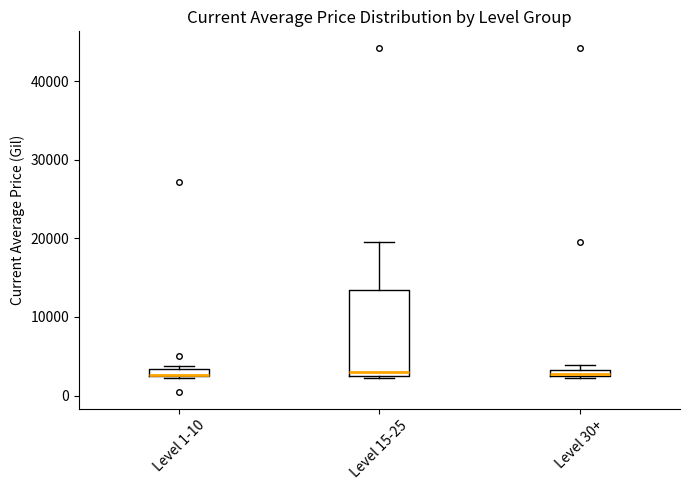

Where is the upper edge of the box for Level 1-10 on the y-axis? The values are not printed on the chart, so give them approximately, as read against the axis.

3000